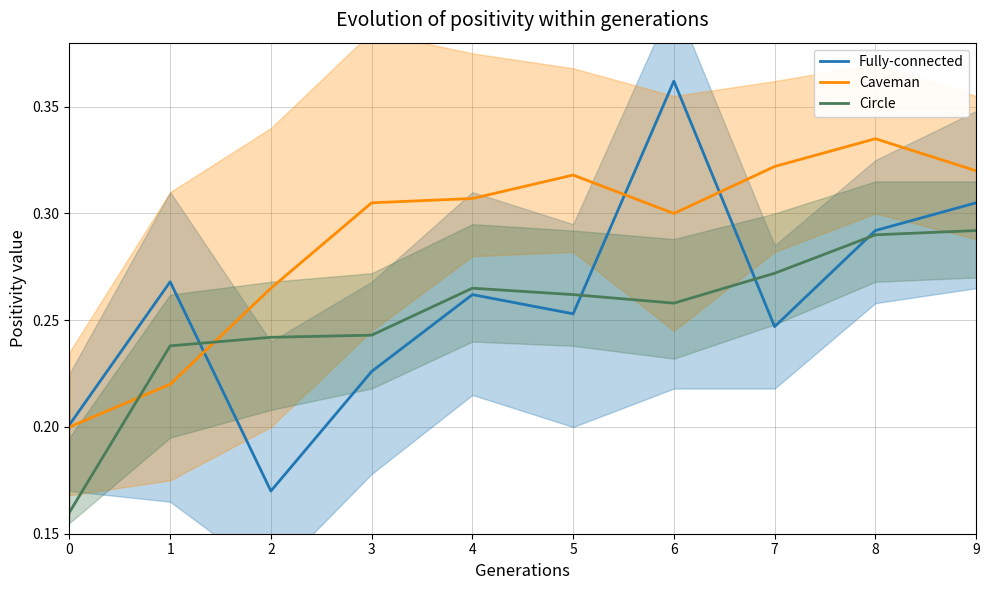

At how many categories does at least one series exceed 0?

10